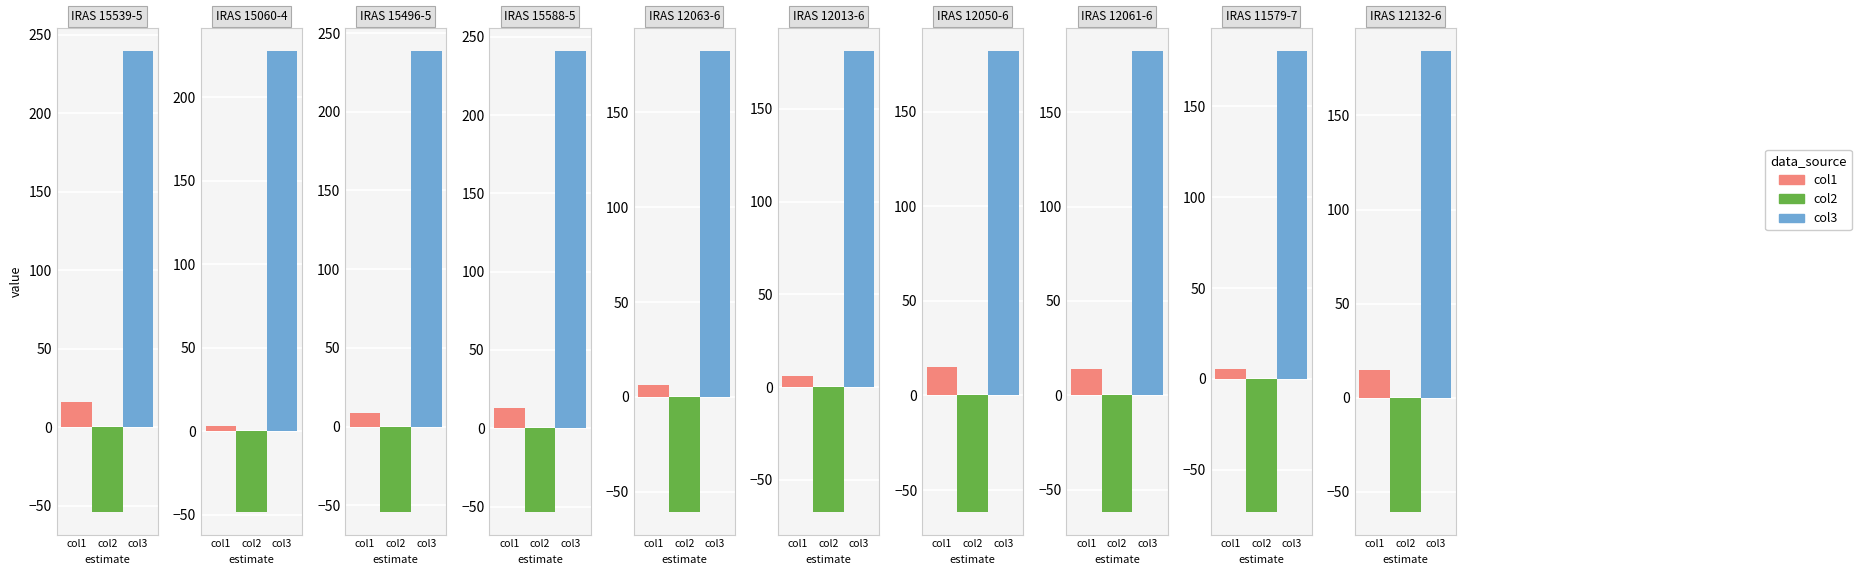

At which label is col1 closest to 9?

IRAS 15496-5352